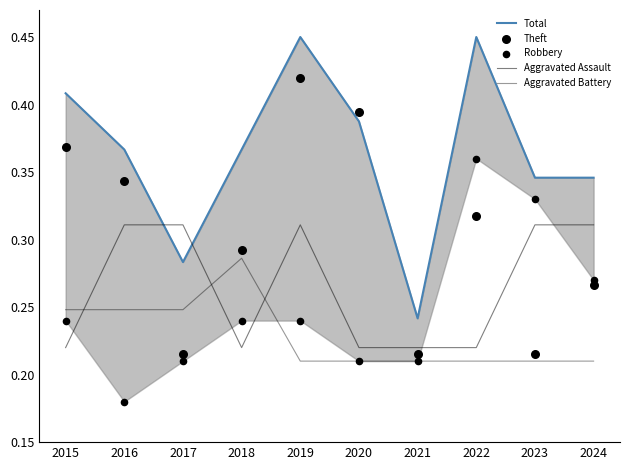

What are all the series names shown in the legend?

Total, Aggravated Assault, Aggravated Battery, Theft, Robbery